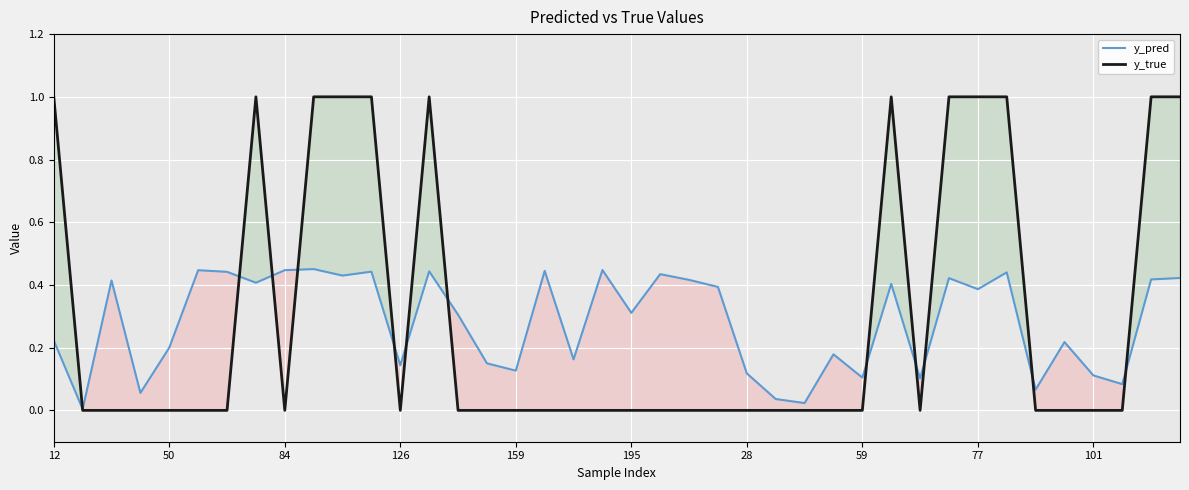

Is it true that y_pred equals 0.3 at 35?

False